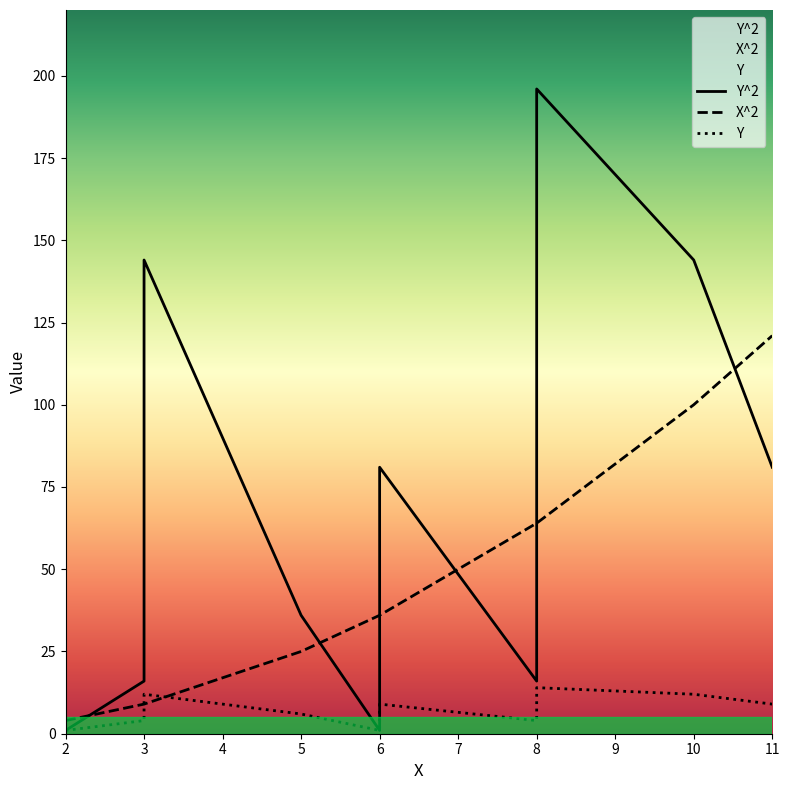

What is the total value across all series at 6?

38